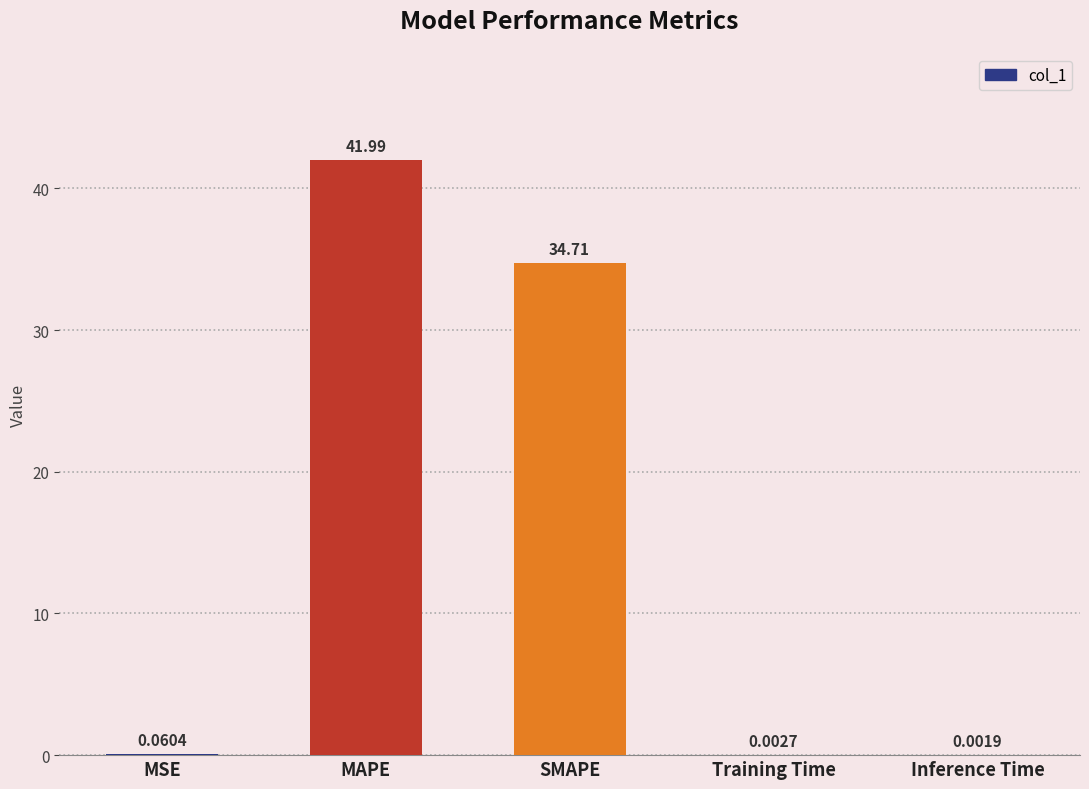

What is the change in value from SMAPE to Training Time?

-34.7